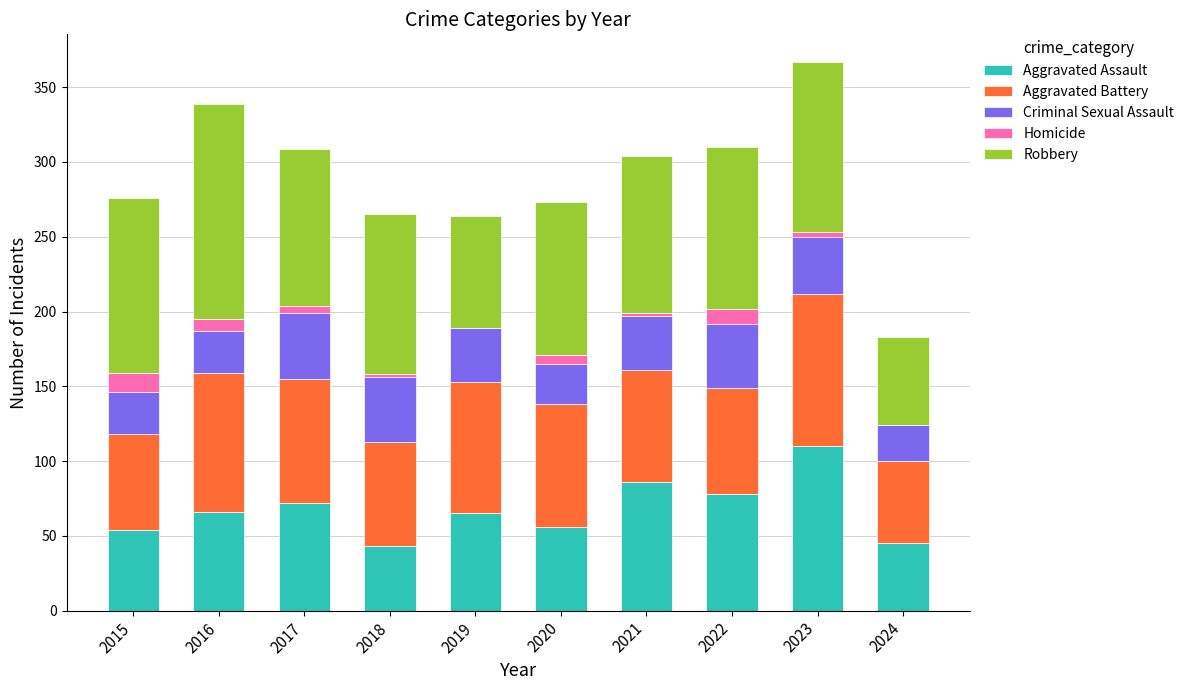

Are the bars grouped side by side (vs. stacked)?

No